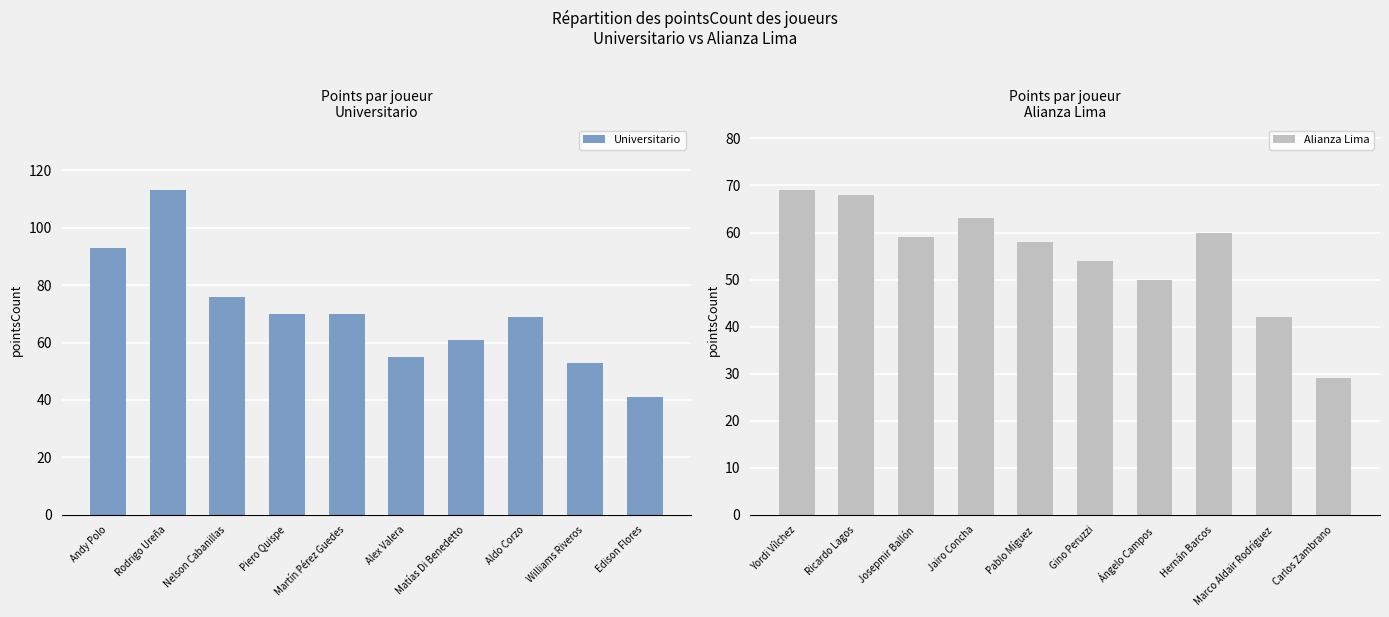

Reading left to right, what are all the values shown in this chart?

Universitario: Andy Polo=93	Rodrigo Ureña=113	Nelson Cabanillas=76	Piero Quispe=70	Martín Pérez Guedes=70	Alex Valera=55	Matías Di Benedetto=61	Aldo Corzo=69	Williams Riveros=53	Edison Flores=41
Alianza Lima: Yordi Vílchez=69	Ricardo Lagos=68	Josepmir Ballón=59	Jairo Concha=63	Pablo Míguez=58	Gino Peruzzi=54	Ángelo Campos=50	Hernán Barcos=60	Marco Aldair Rodríguez=42	Carlos Zambrano=29